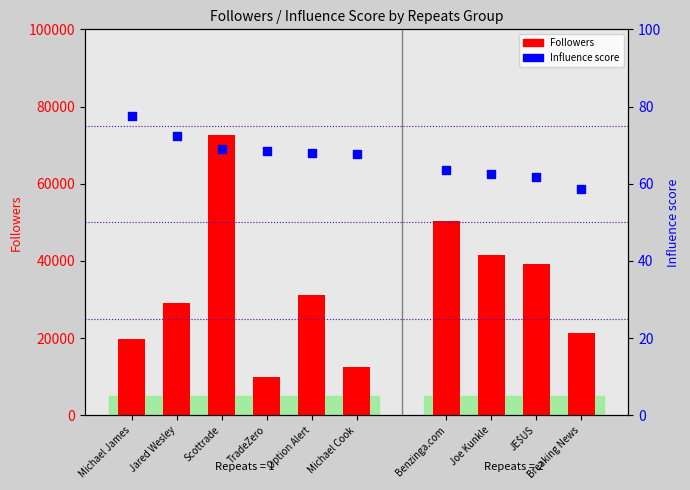

What are all the series names shown in the legend?

Followers, Influence score